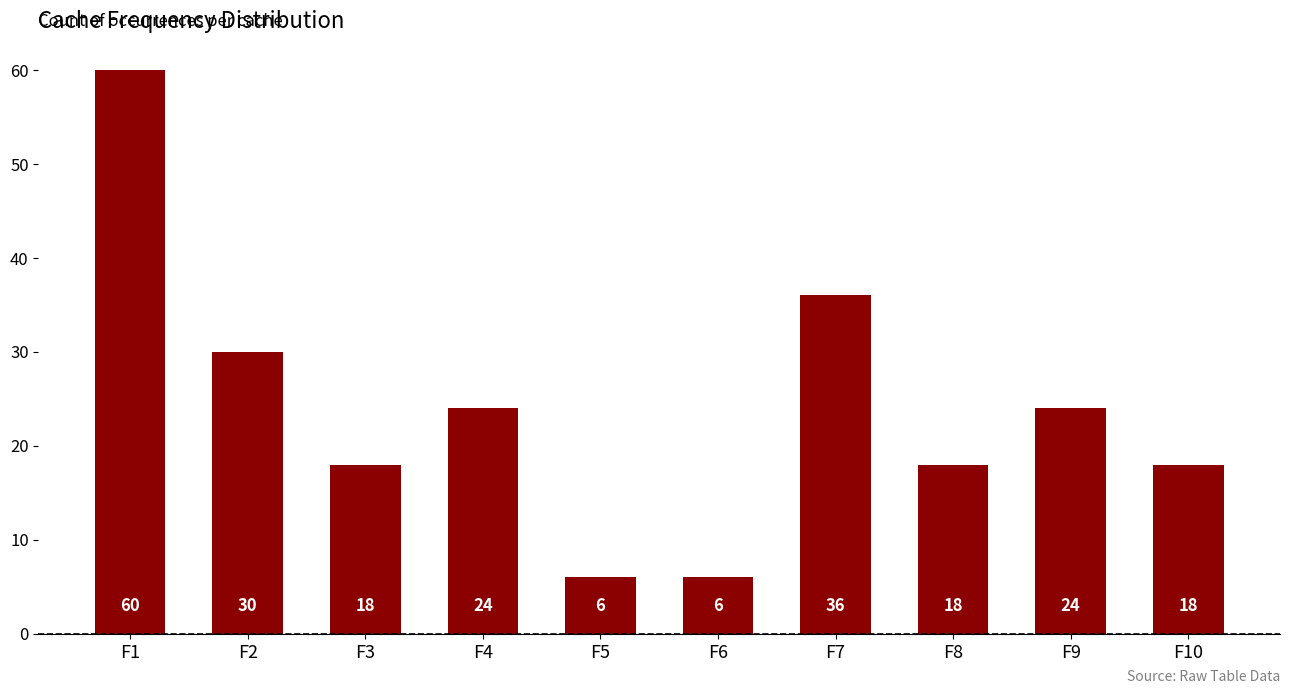

Is it true that the value at F6 is 6?

True